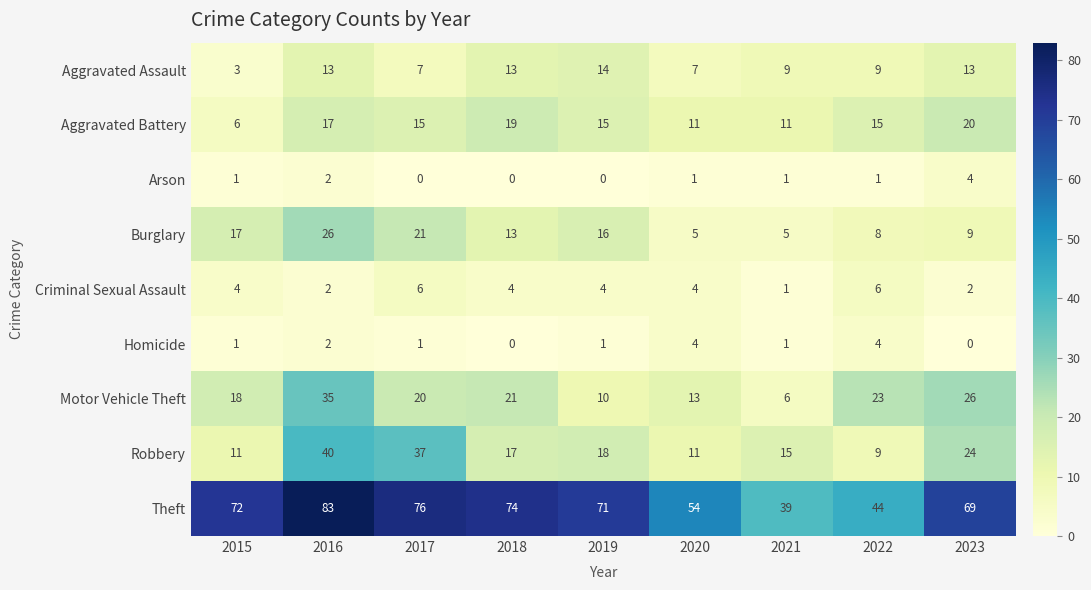

The Burglary series shows 5 at 2020. True or false?

True